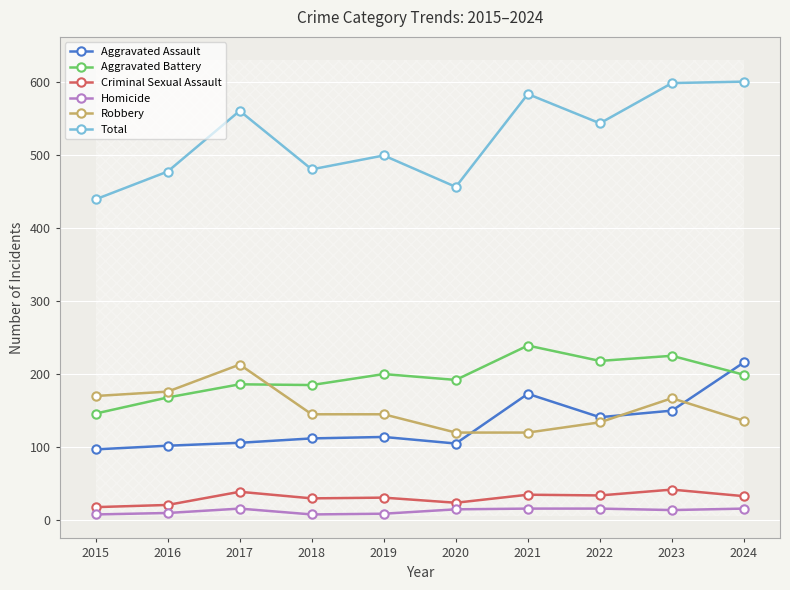

True or false: Robbery and Total cross at least once.

False